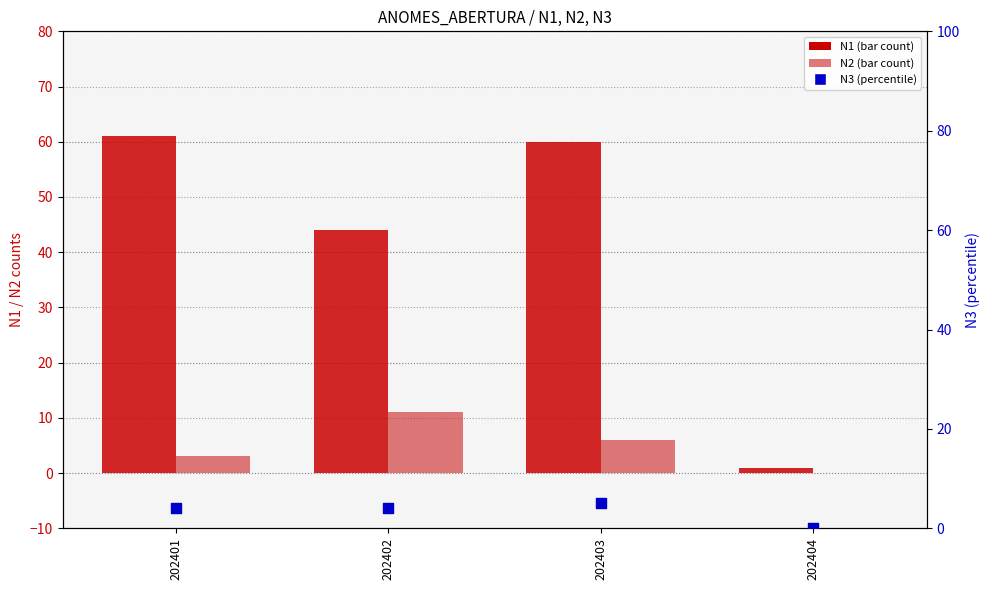

What are all the series names shown in the legend?

N1, N2, N3